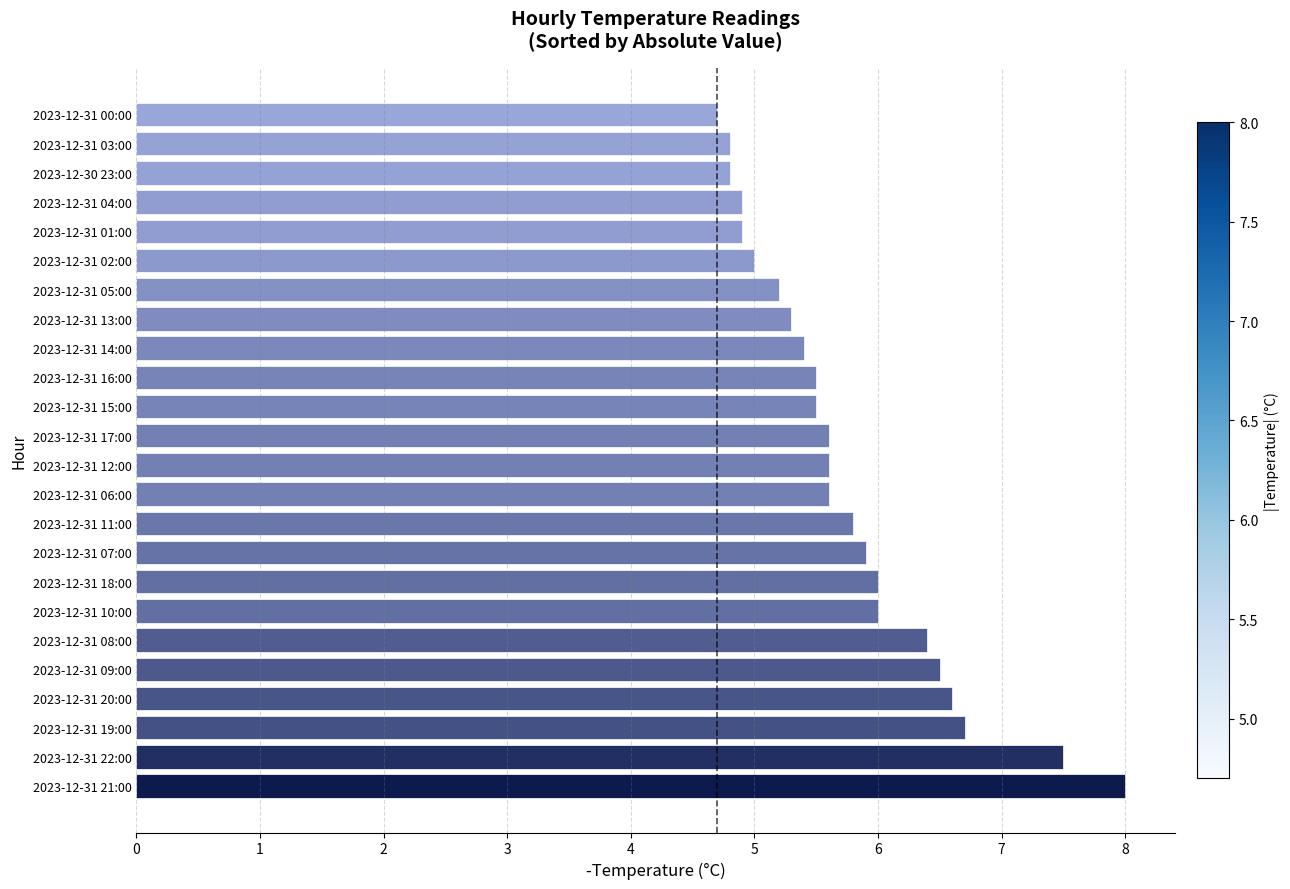

How many categories are shown in the chart?

24